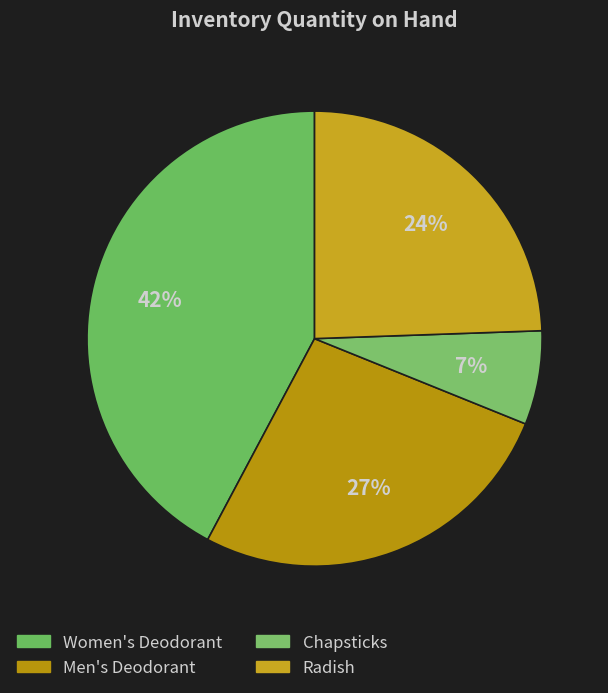

How many slices are in this pie chart?

4